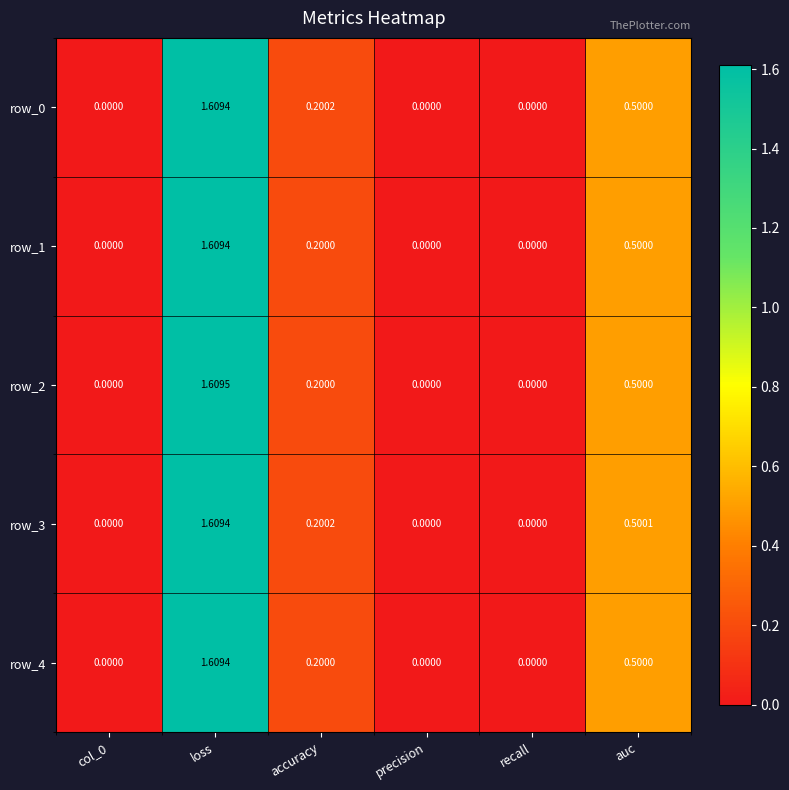

Is the value of row_1 at precision greater than the value of row_3 at accuracy?

No